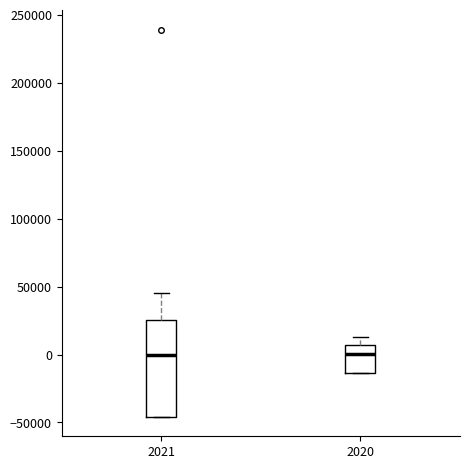

Reading left to right, read every box against the y-axis: the position of its median line, the range the box covers, and the ends of its whiskers. The values are not printed on the chart, so give them approximately, as read against the axis.

2021: median 0, box -45000 to 25000, whiskers -45000 to 45000
2020: median 0, box -15000 to 5000, whiskers -15000 to 15000